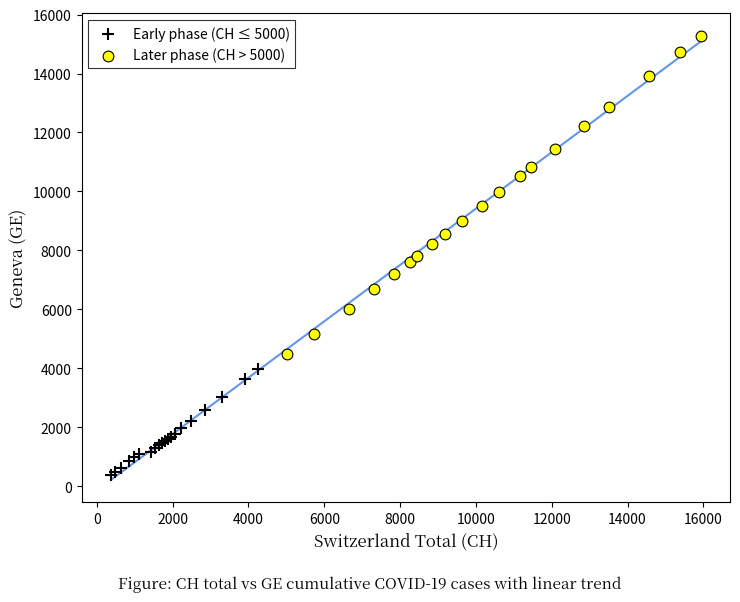

What are all the series names shown in the legend?

Early phase (CH ≤ 5000), Later phase (CH > 5000)